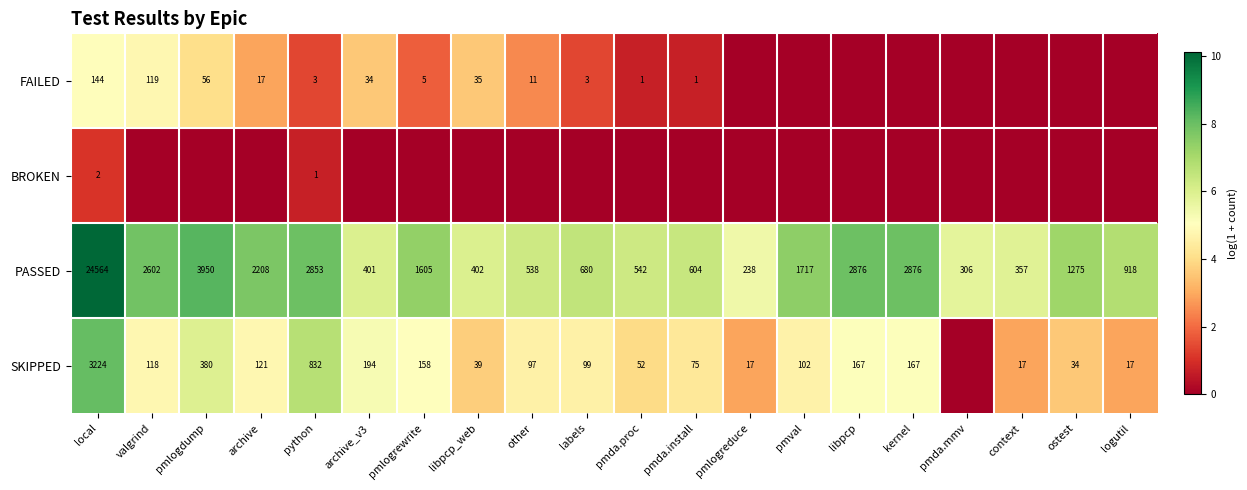

What is the approximate value of PASSED at local, to the nearest 50?

24550